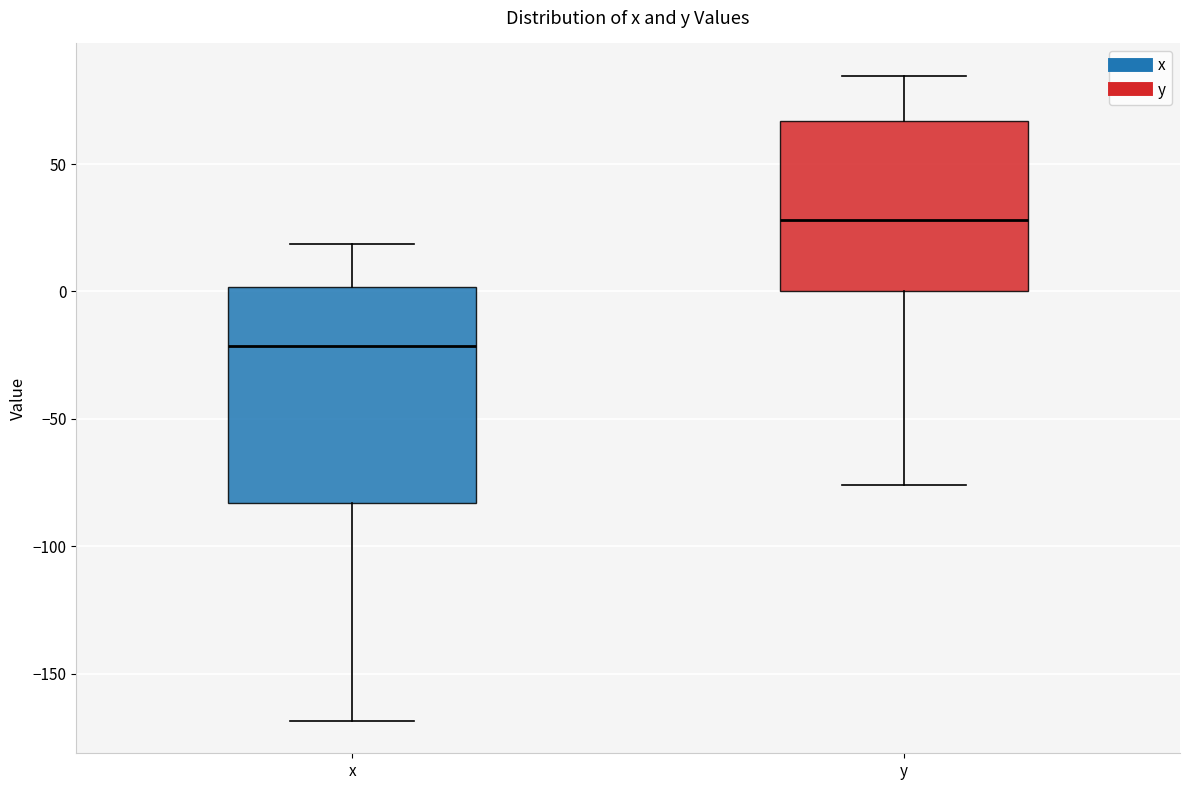

Reading left to right, transcribe this box plot: for each box, give where its median line is, the range the box spans, and where its two whiskers end, as read against the y-axis. The values are not printed on the chart, so give them approximately, as read against the axis.

x: median -20, box -85 to 0, whiskers -170 to 20
y: median 30, box 0 to 65, whiskers -75 to 85